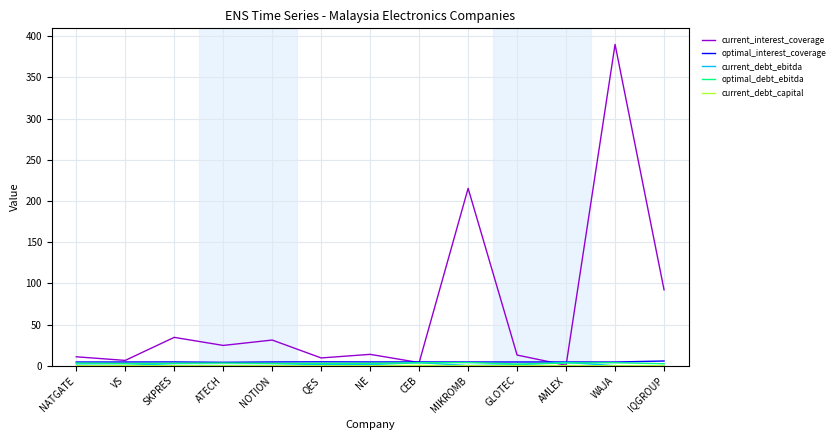

What is the sum of the current_debt_ebitda values at NE and VS?

3.9